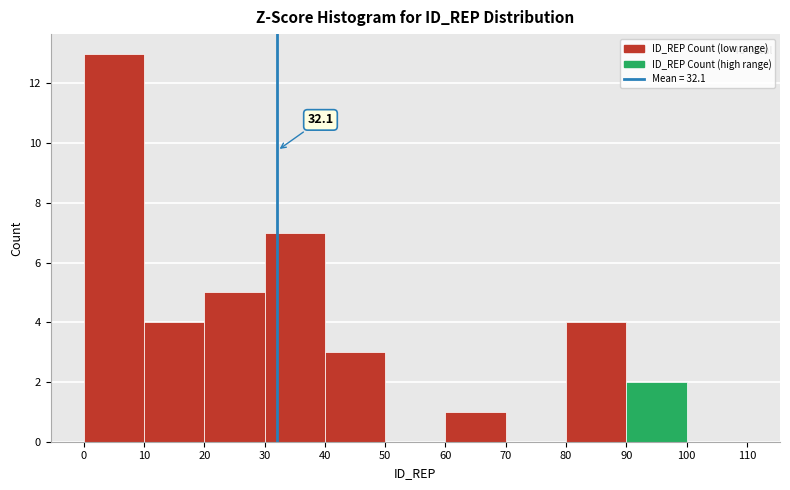

Which range on the x-axis has the tallest bar?

0 to 10